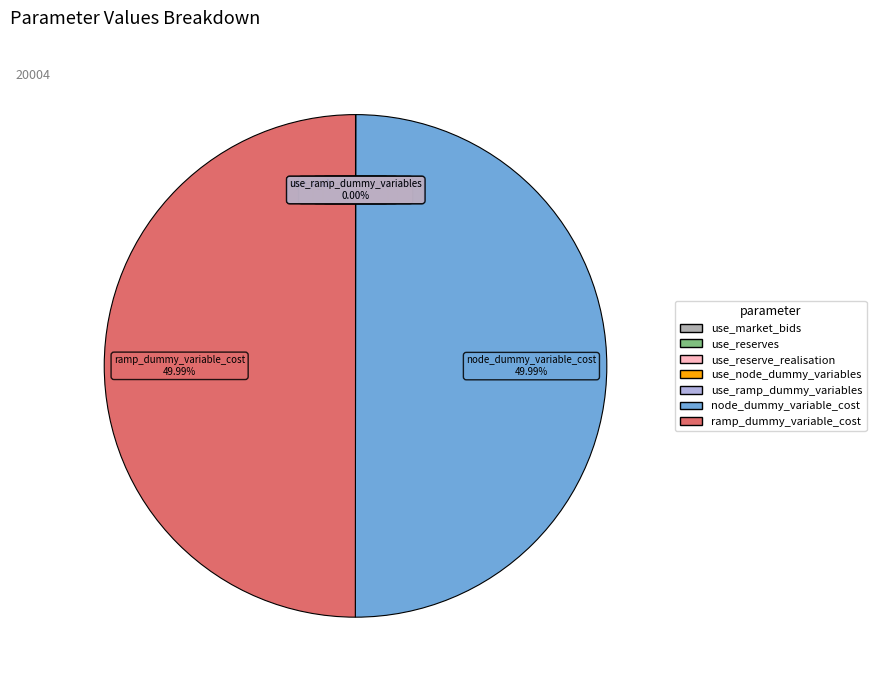

The node_dummy_variable_cost slice represents 42% of the pie. True or false?

False